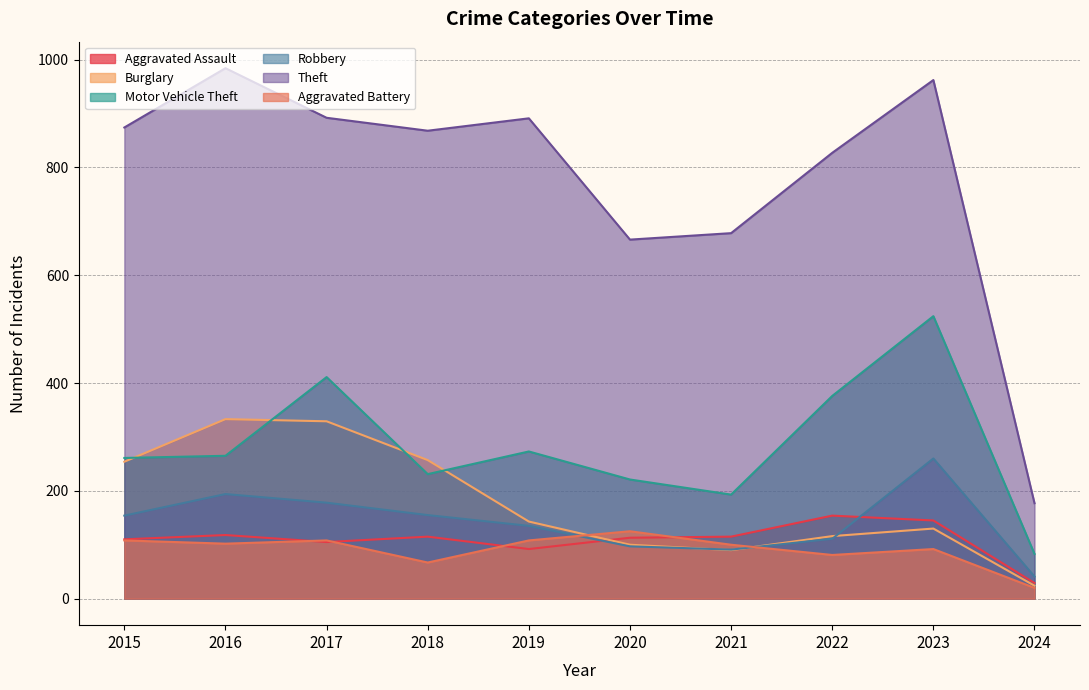

Which series has the widest spread of values?

Theft